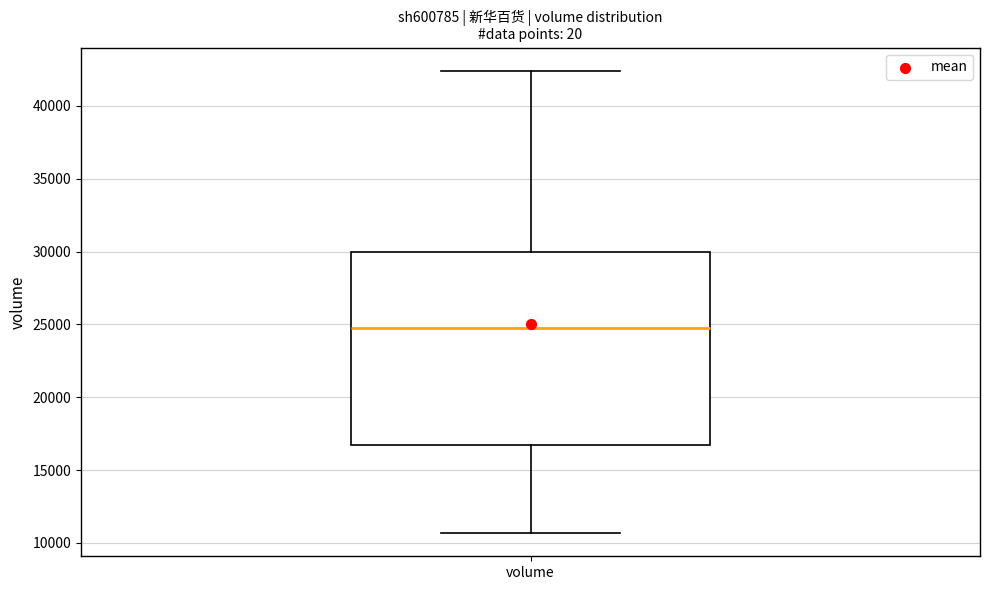

Transcribe this box plot: give where the median line is, the range the box spans, and where the two whiskers end, as read against the y-axis. The values are not printed on the chart, so give them approximately, as read against the axis.

median 24500, box 16500 to 30000, whiskers 10500 to 42500